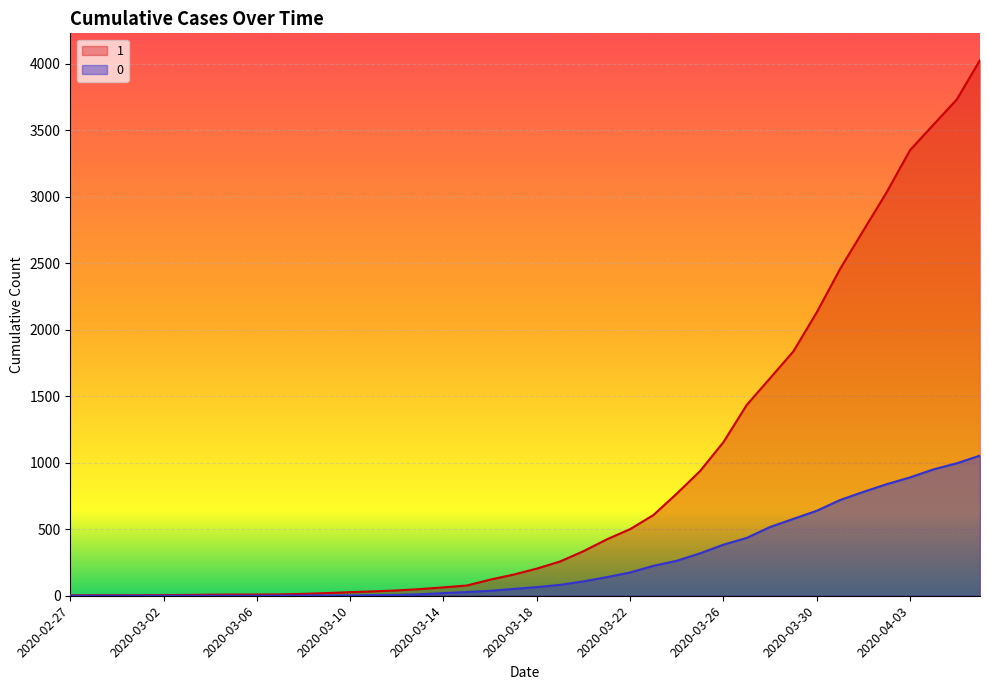

At how many categories does at least one series exceed 320?

18